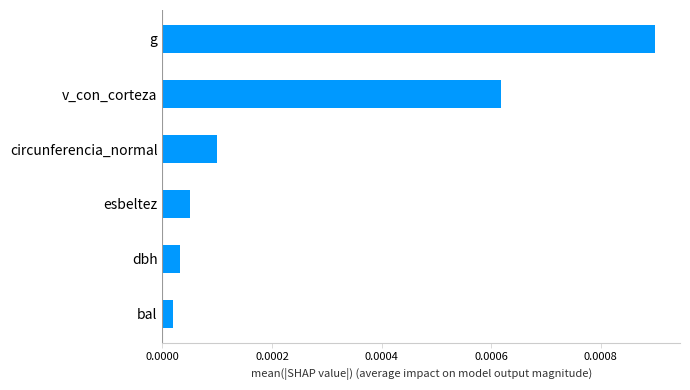

Which has a higher value, bal or g?

g